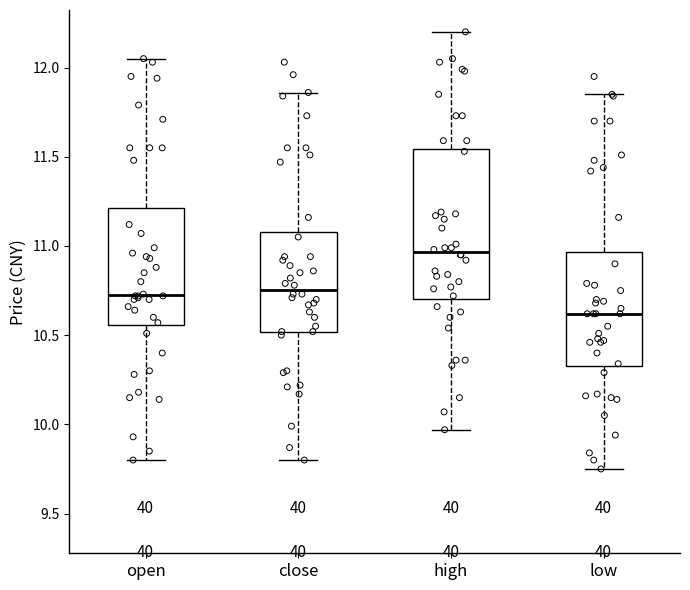

Which box has the lowest median line?

low